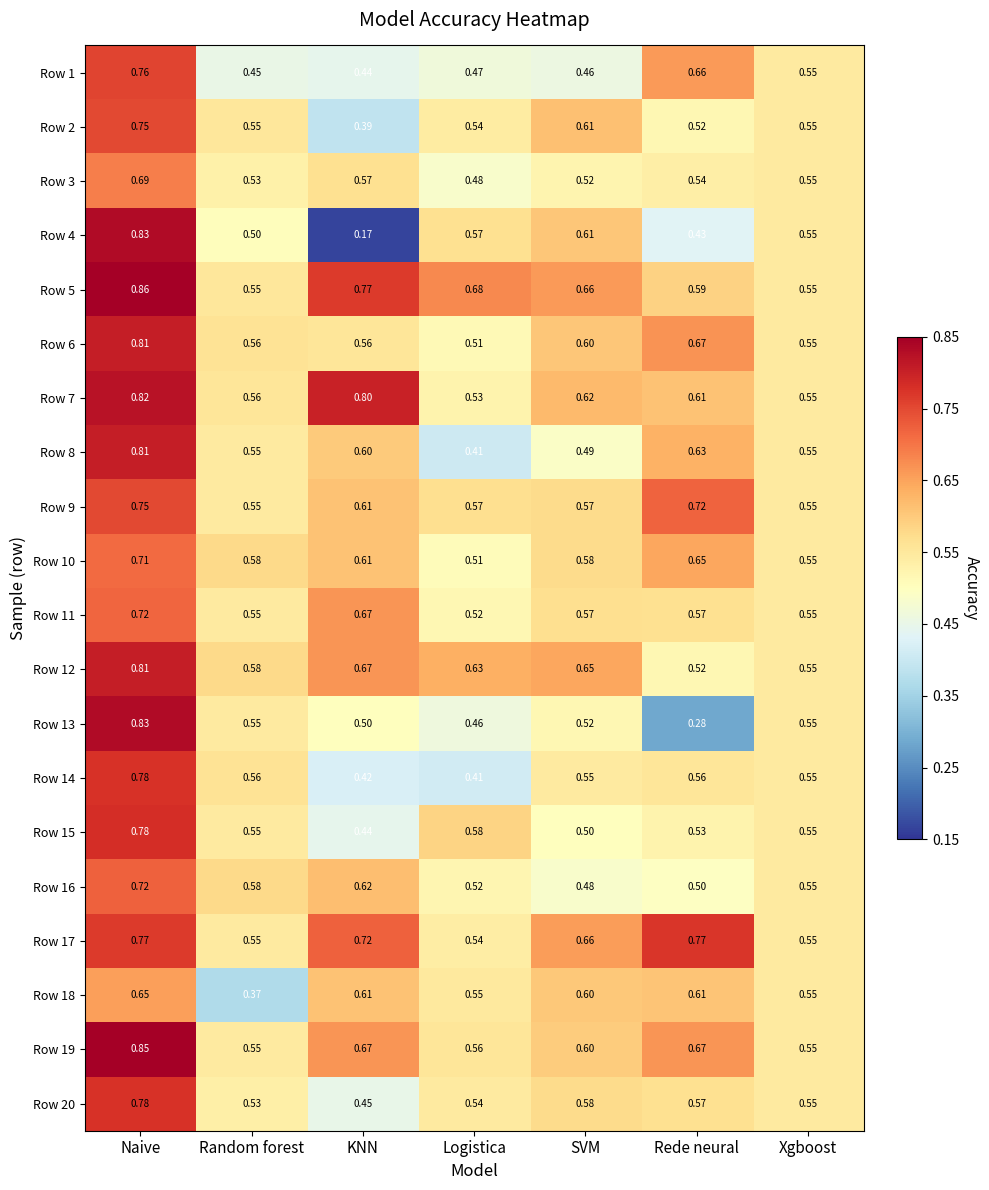

Which label corresponds to the largest value in the chart?

Naive